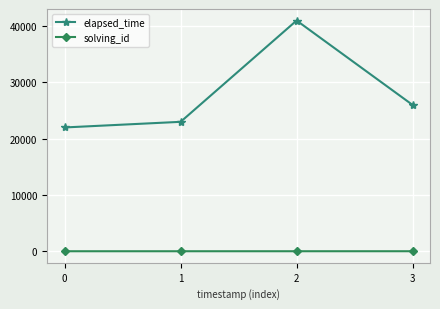

At which category does the chart reach its peak across all series?

2